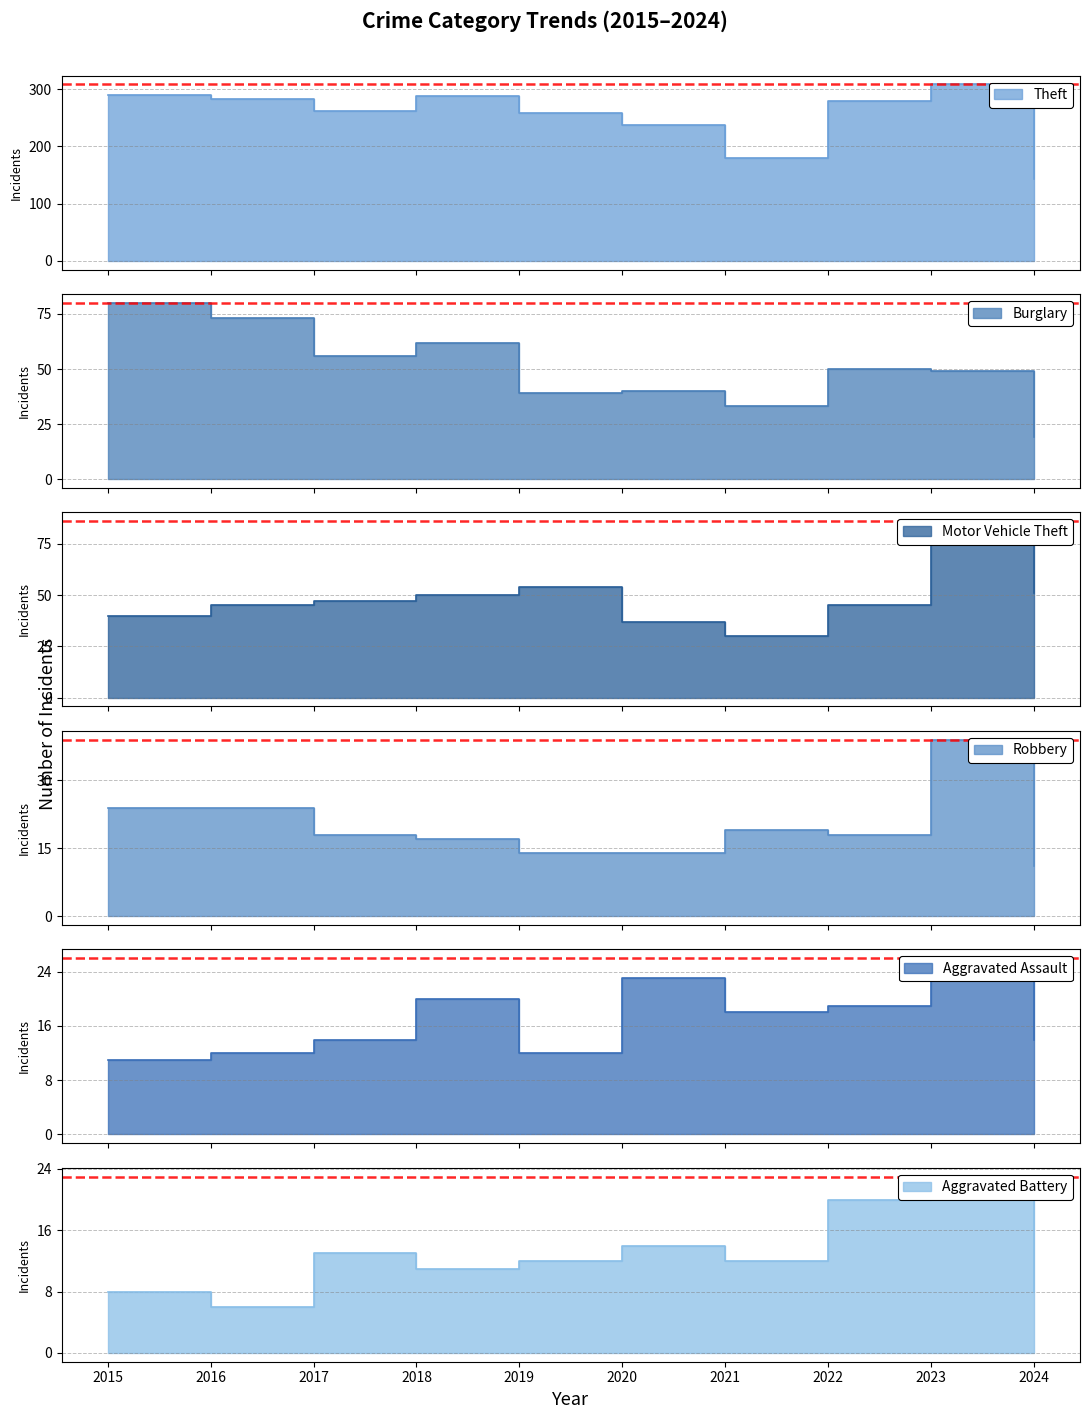

How many data points in Motor Vehicle Theft are less than 47?

5